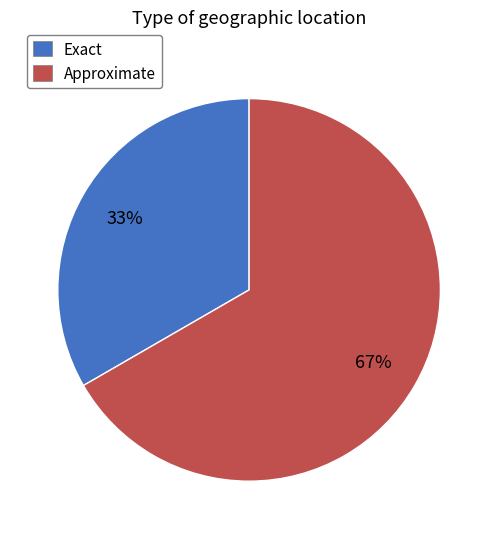

To the nearest percent, what is the combined percentage of Exact and Approximate?

100%